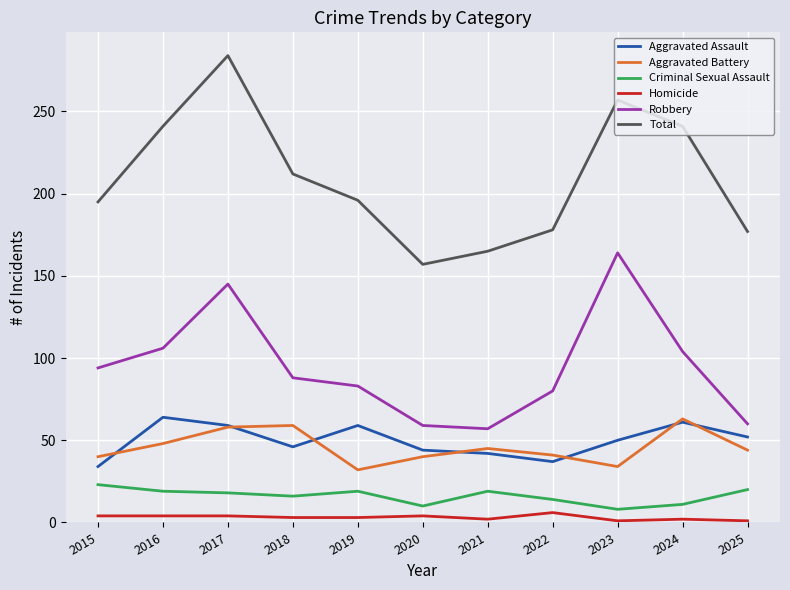

True or false: Total has a value of 326 at 2016.

False